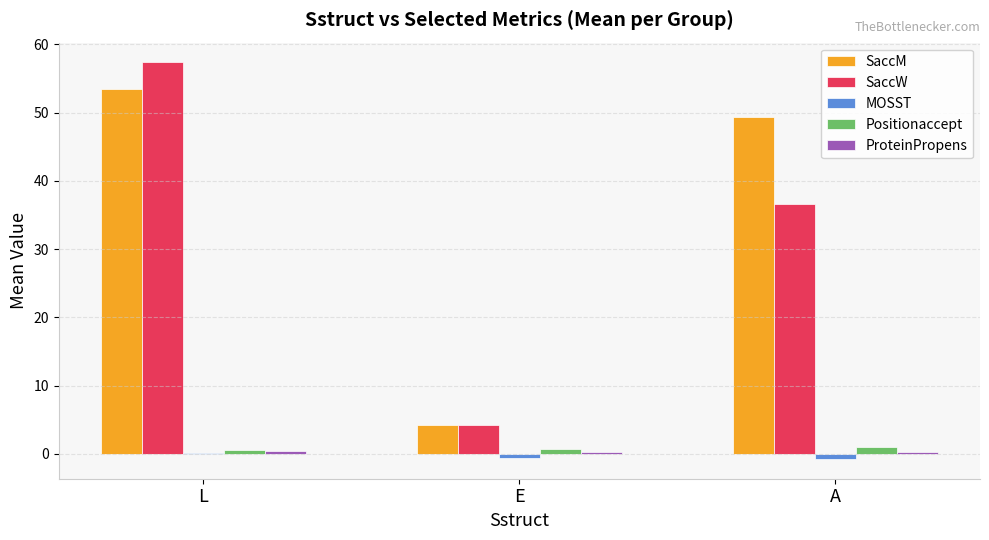

What is the spread (max minus min) of values at E?

4.9